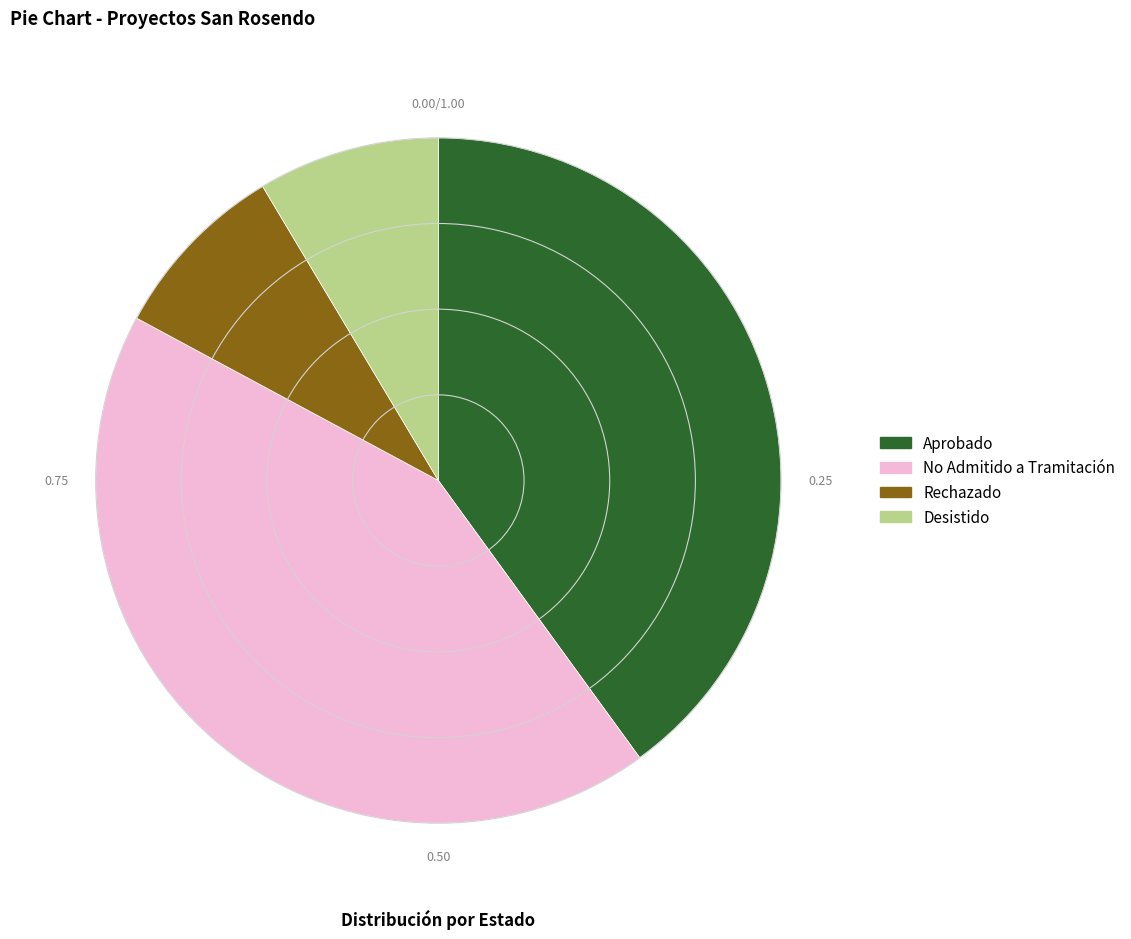

Which slice is the largest?

No Admitido a Tramitación